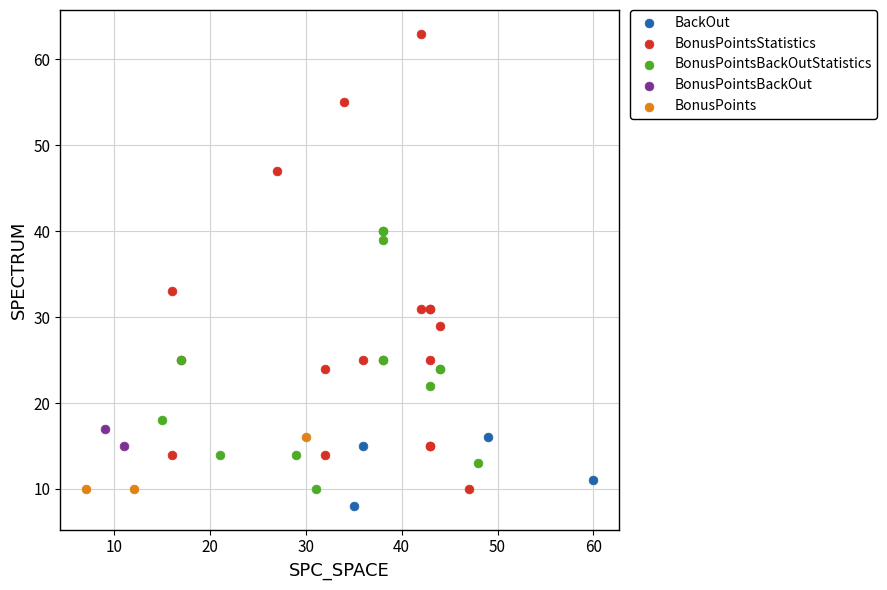

What are all the series names shown in the legend?

BackOut, BonusPointsStatistics, BonusPointsBackOutStatistics, BonusPointsBackOut, BonusPoints